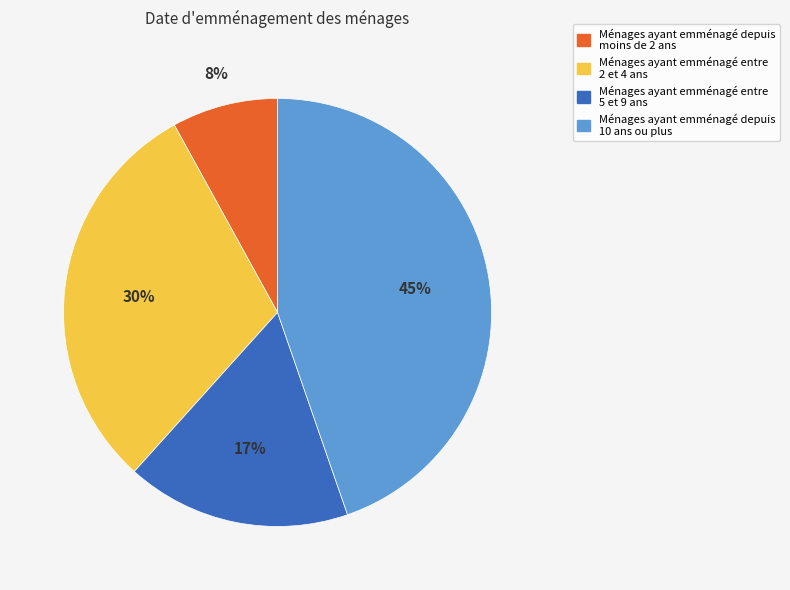

To the nearest percent, what is the average slice percentage?

25%